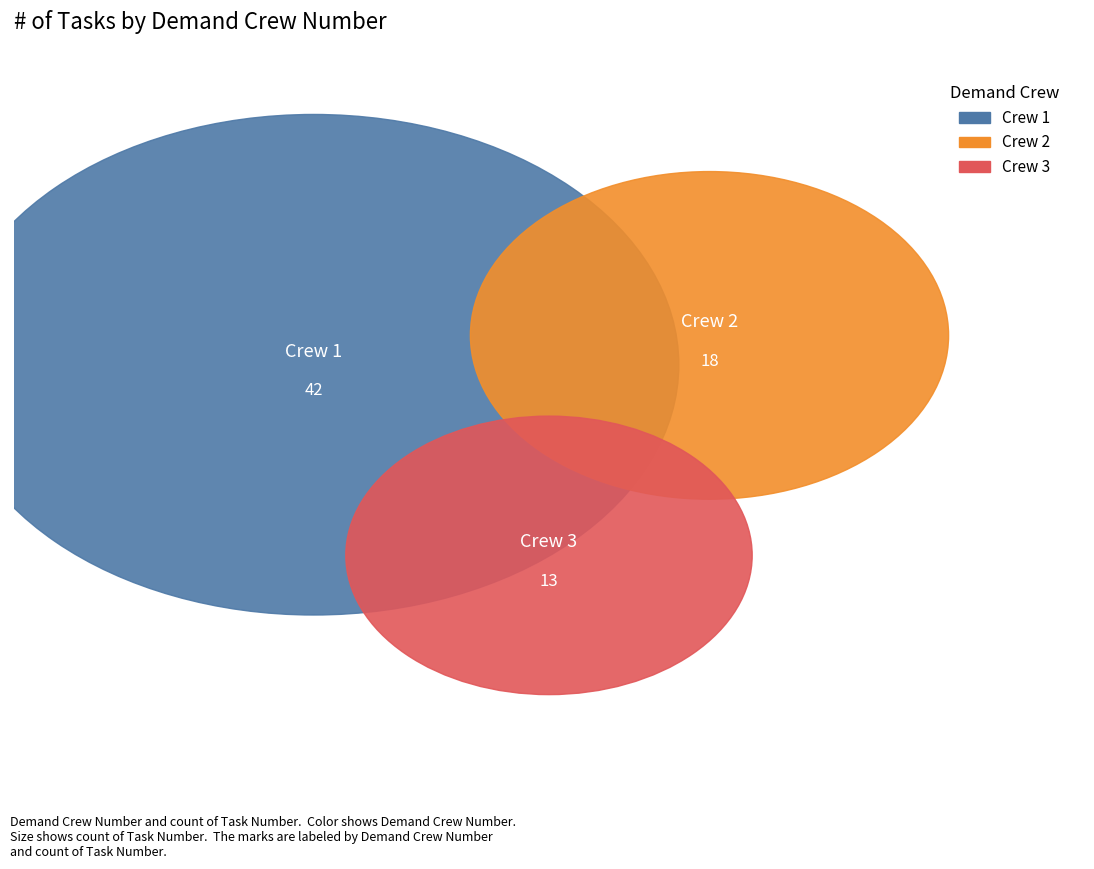

What is the majority slice?

1